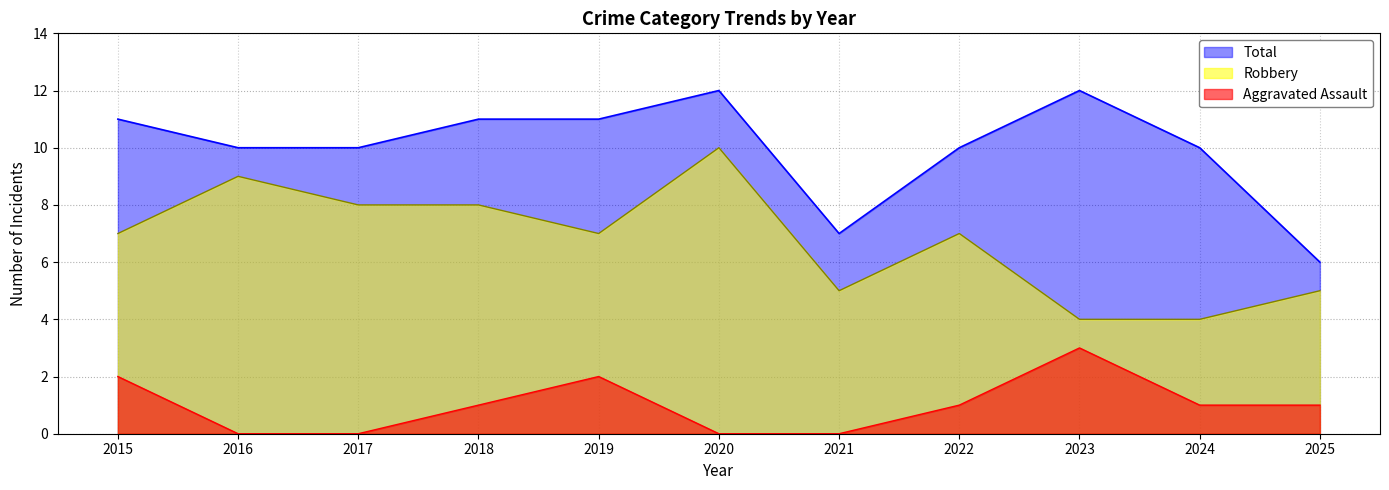

Is the value of Aggravated Assault at 2024 greater than the value of Robbery at 2025?

No